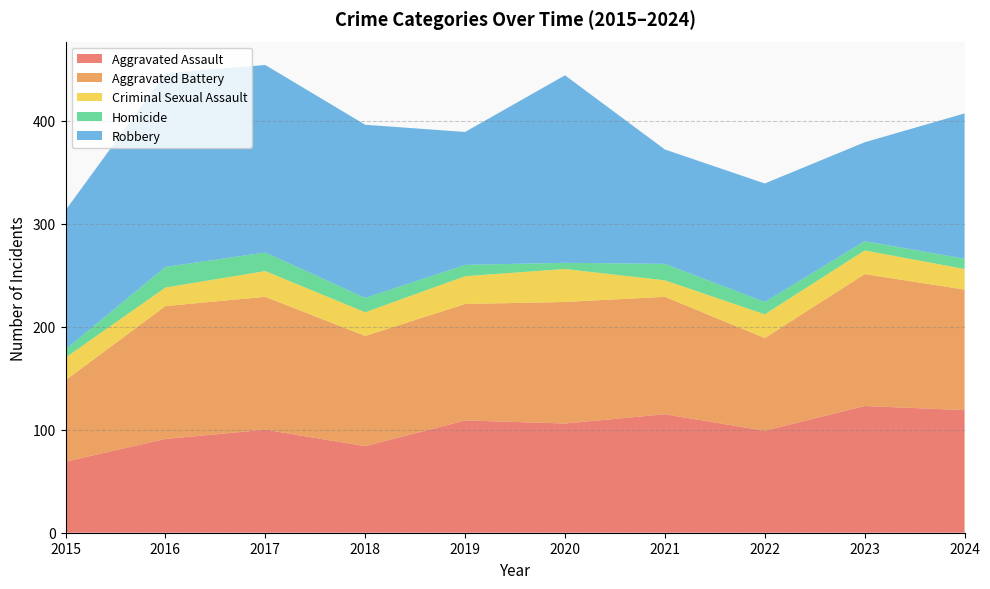

Reading right to left, list all the values displayed in this chart.

Aggravated Assault: 119	123	99	115	106	109	84	100	91	69
Aggravated Battery: 117	128	90	114	118	113	107	129	129	79
Criminal Sexual Assault: 20	23	23	16	32	27	23	25	18	22
Homicide: 10	9	12	16	6	11	14	18	20	8
Robbery: 141	96	115	111	182	129	168	182	188	135